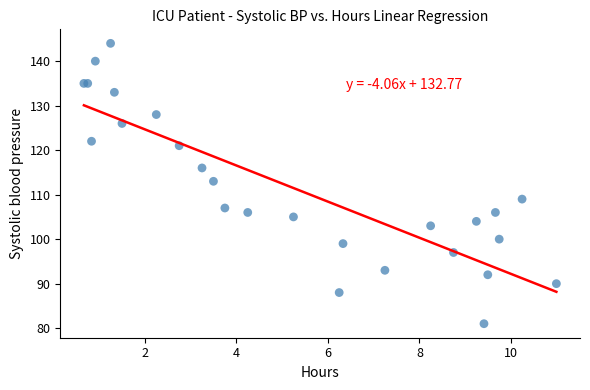

What Y value in the scatter plot is closest to 112?

113